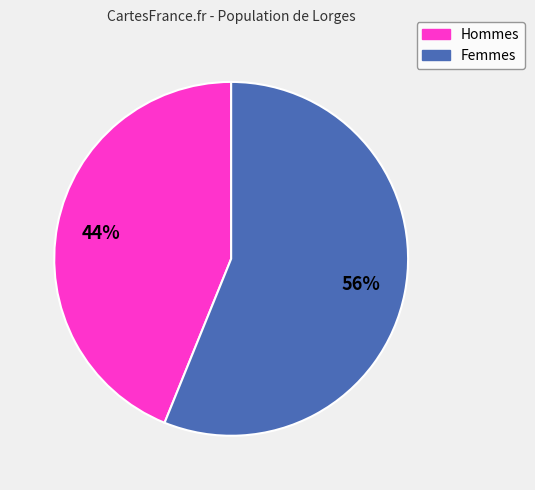

To the nearest percent, what is the difference between the largest and smallest slice percentages?

12%